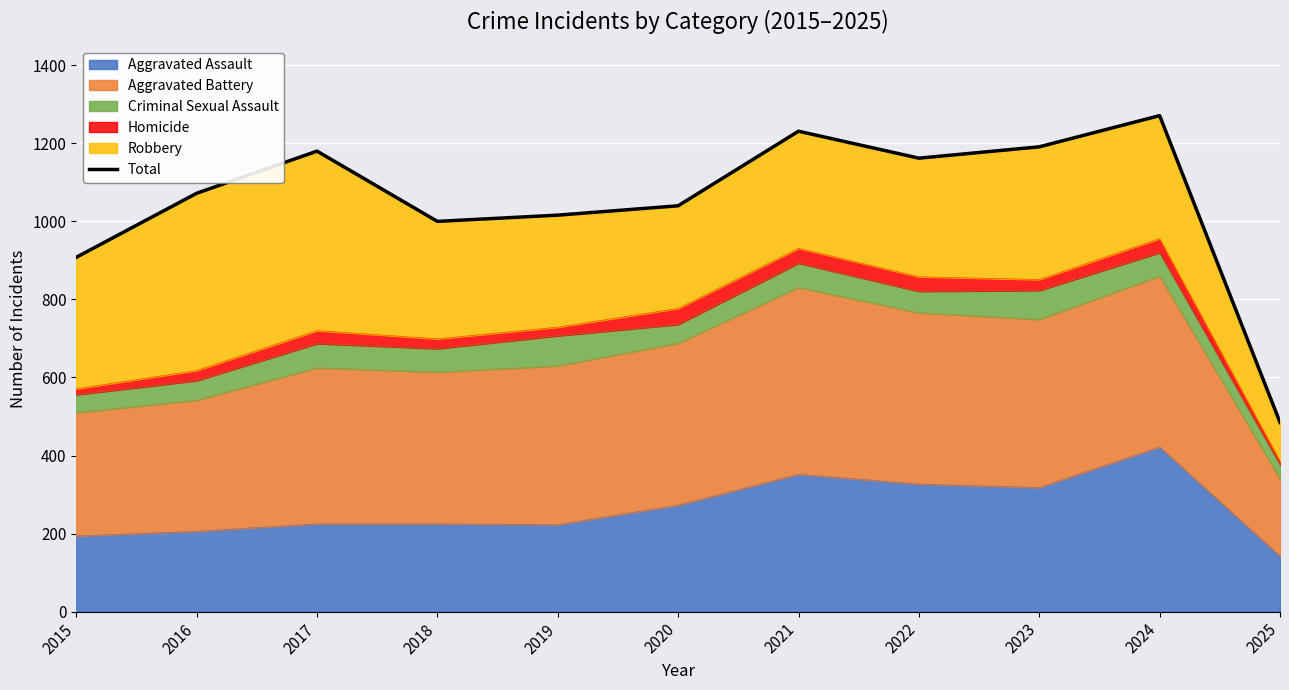

True or false: the data shows 485 at 2025.

True